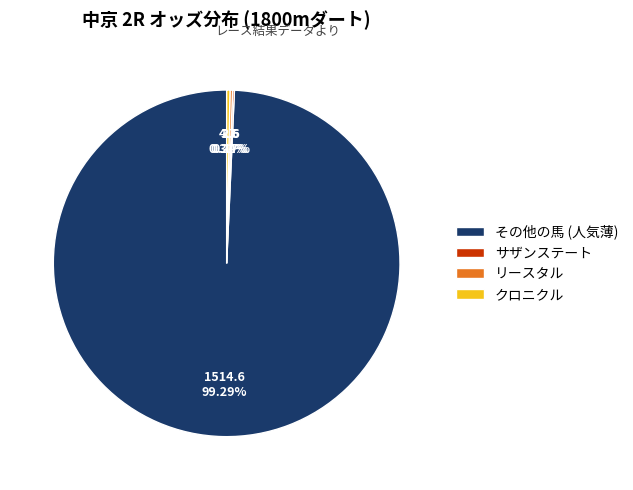

Combined, do クロニクル and その他の馬 (人気薄) account for over 50%?

Yes